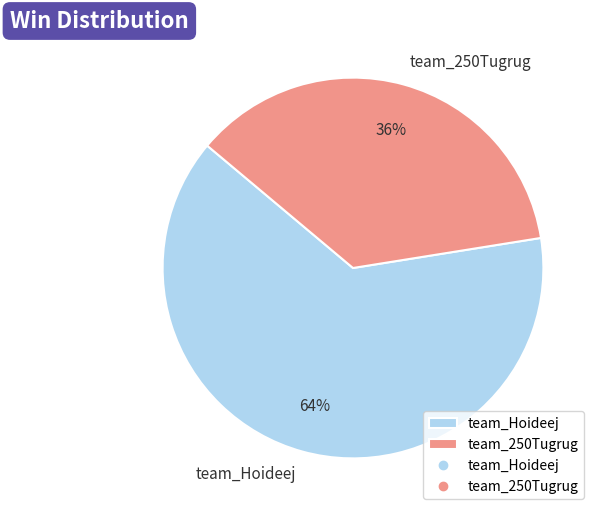

Is it true that team_250Tugrug is 36% of the pie?

True